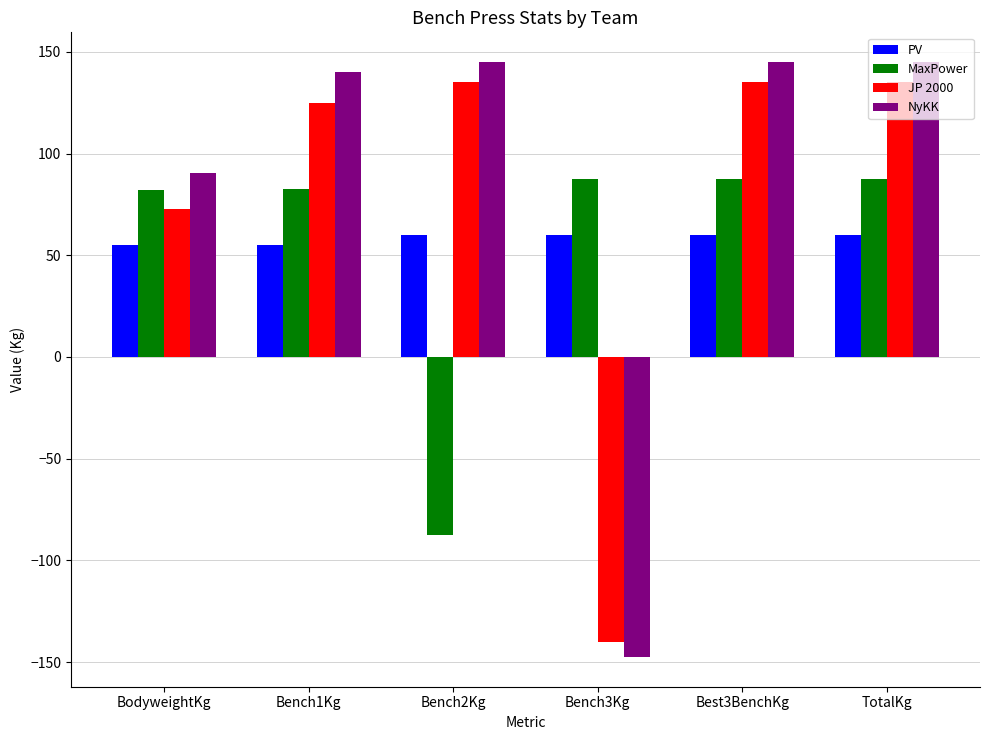

What is the label of the 5th bar from the left?

Best3BenchKg